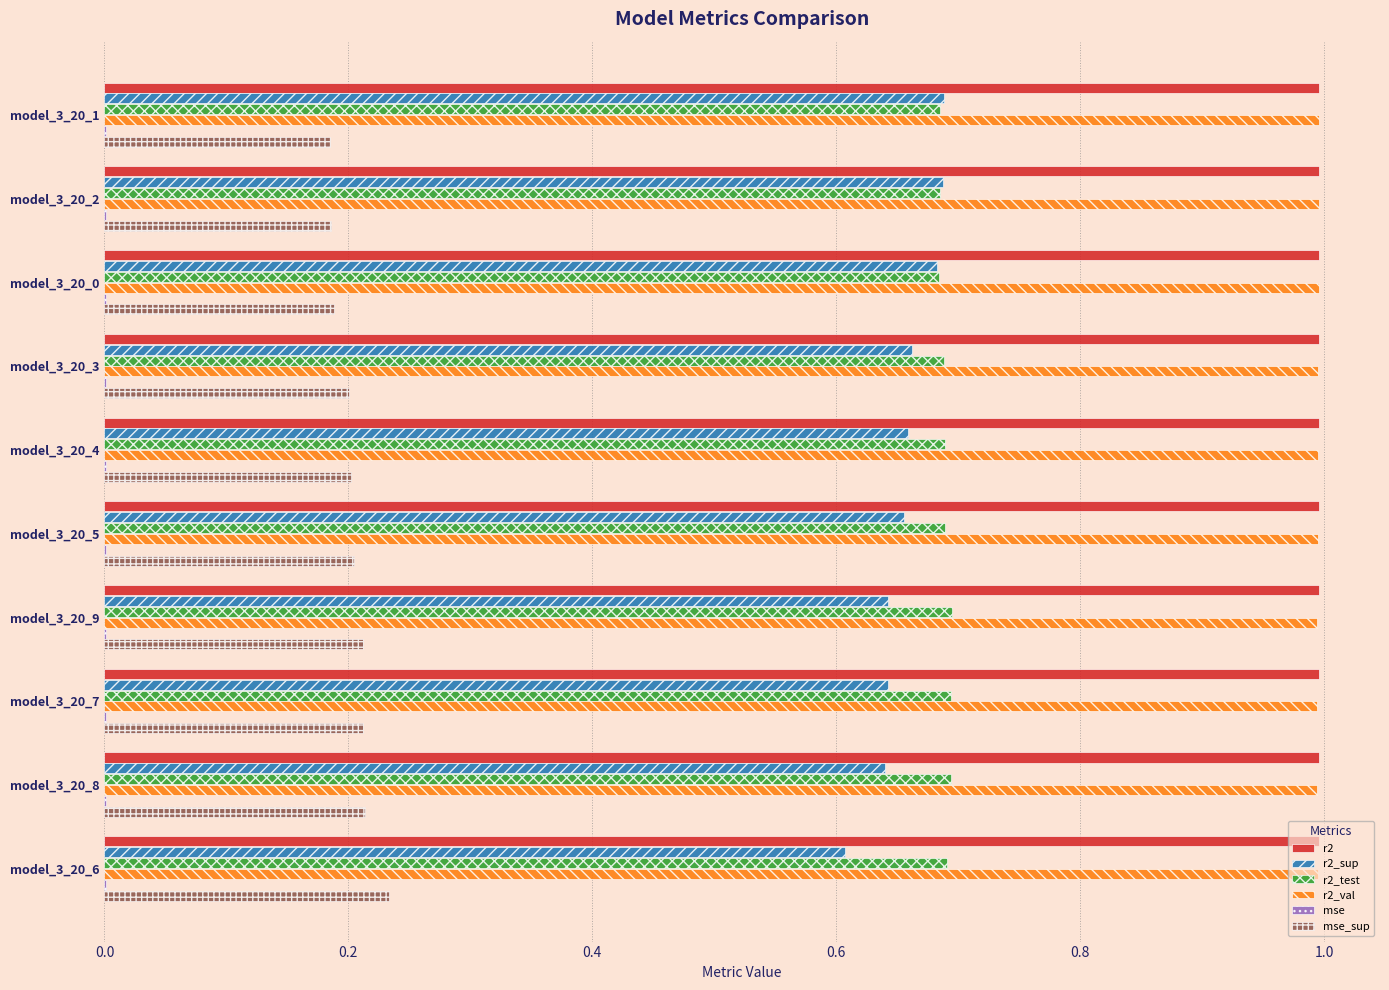

Is the value of r2_val at model_3_20_1 greater than the value of r2_sup at model_3_20_4?

Yes